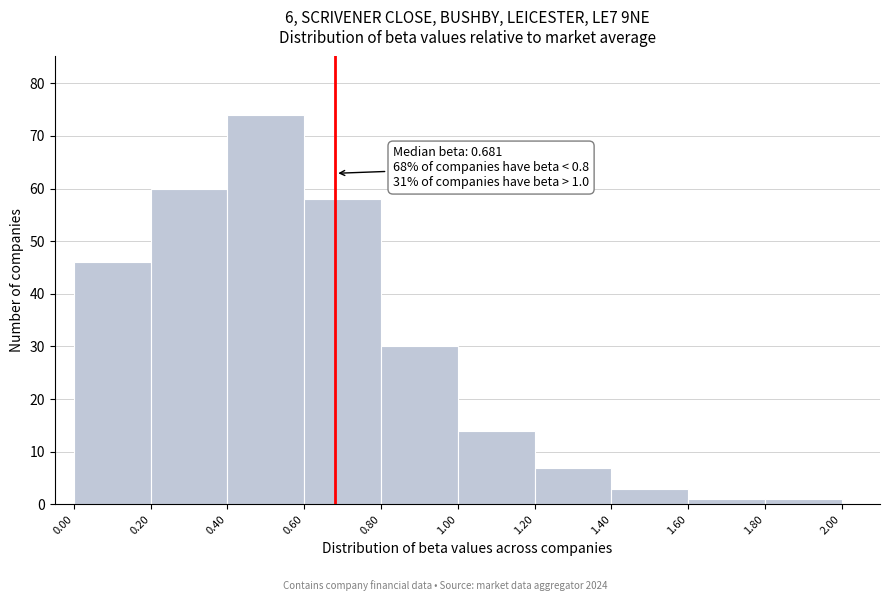

Over which range of the x-axis is the bar tallest?

0.40 to 0.60